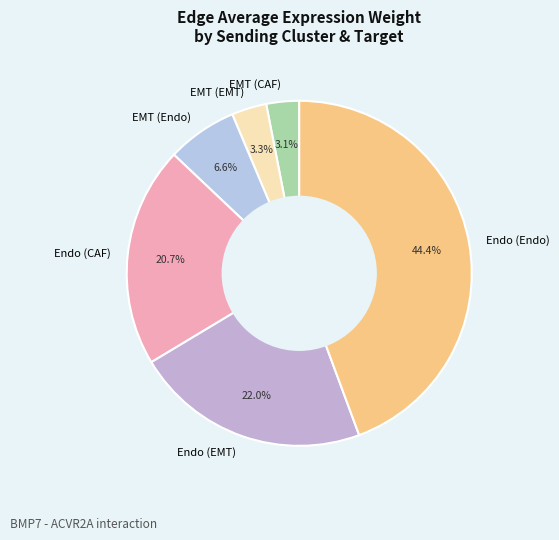

What percentage is the Endo (Endo) slice, to the nearest percent?

44%